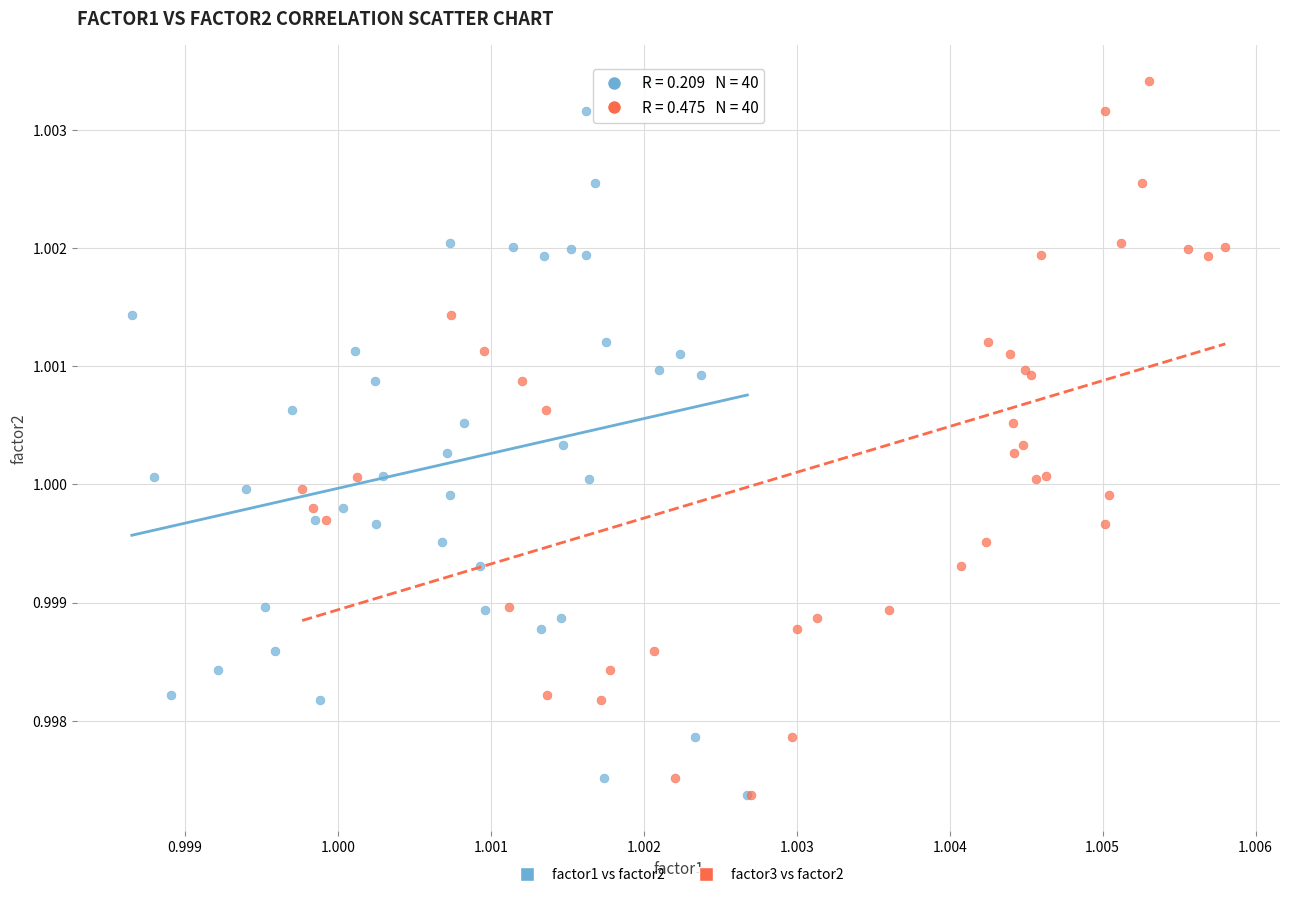

What are all the series names shown in the legend?

factor1 vs factor2, factor3 vs factor2